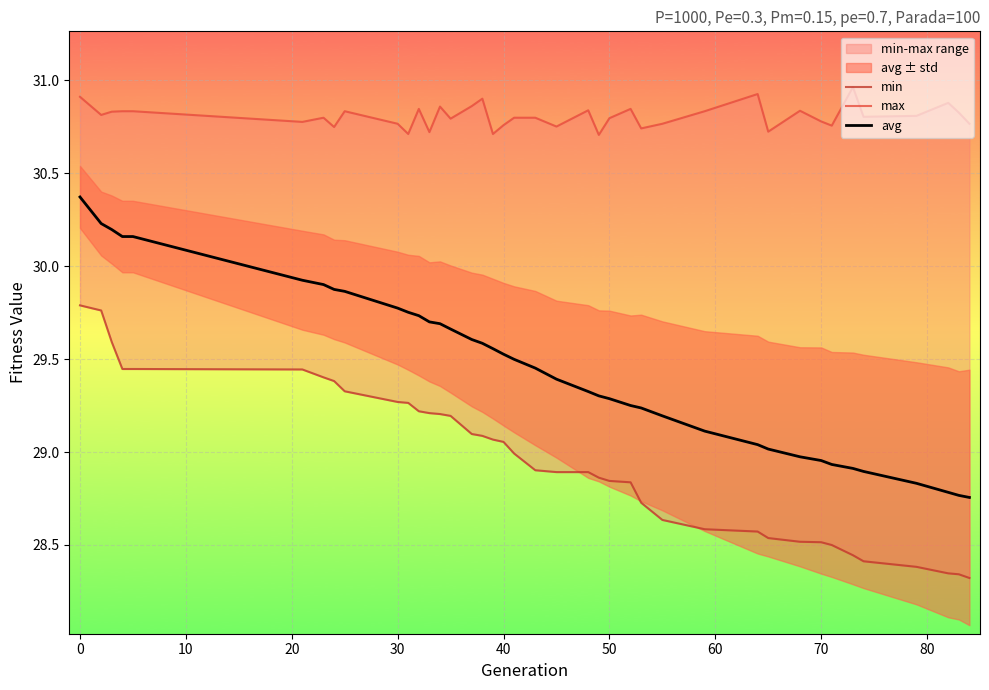

What is the highest value of the avg series?

30.4